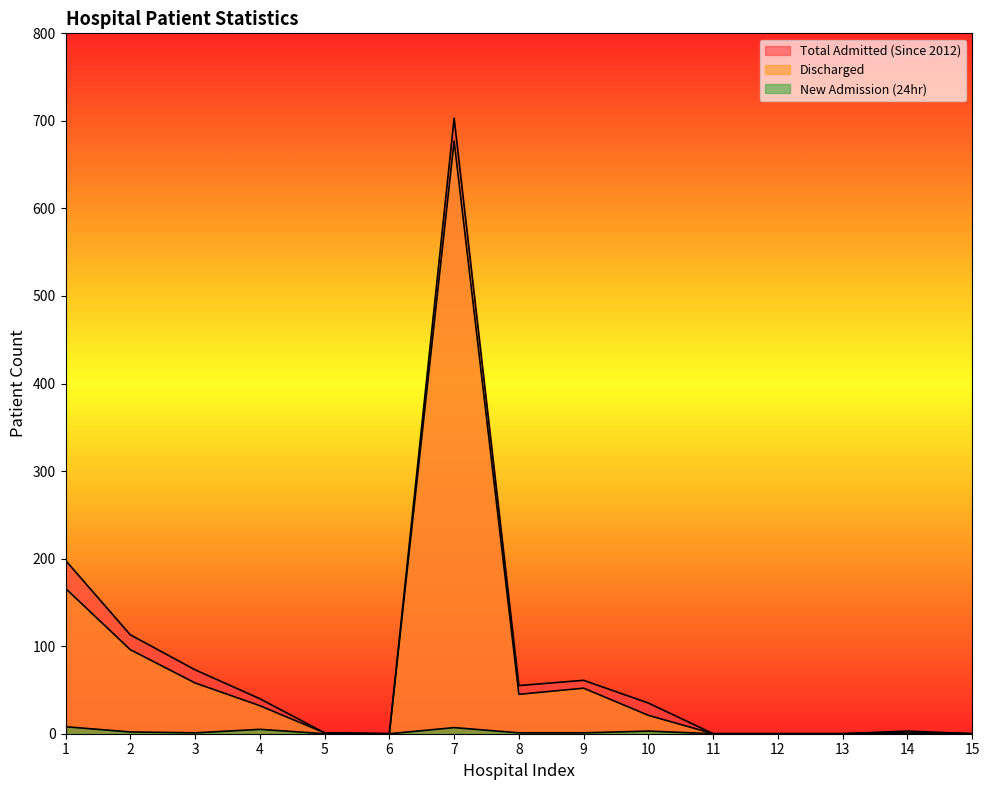

At which category is the sum across all series the highest?

7